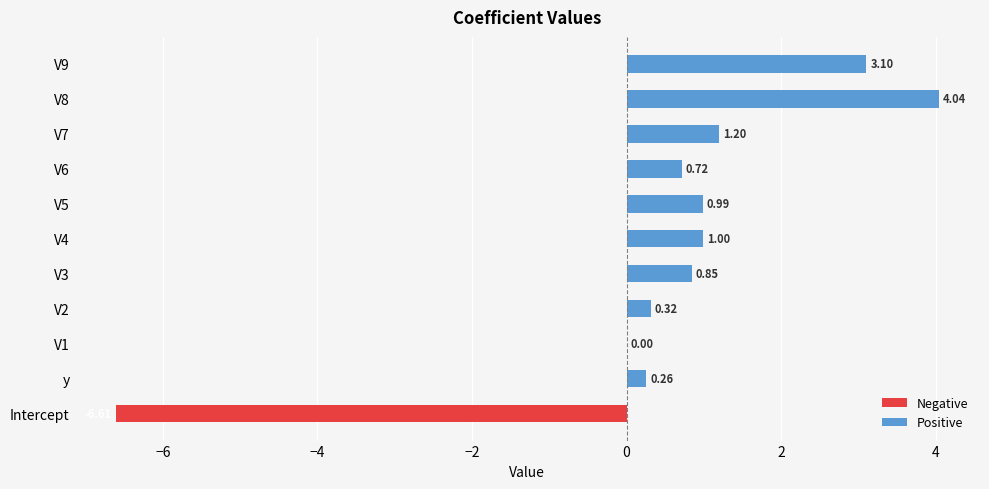

What is the maximum value shown in the chart?

4.0